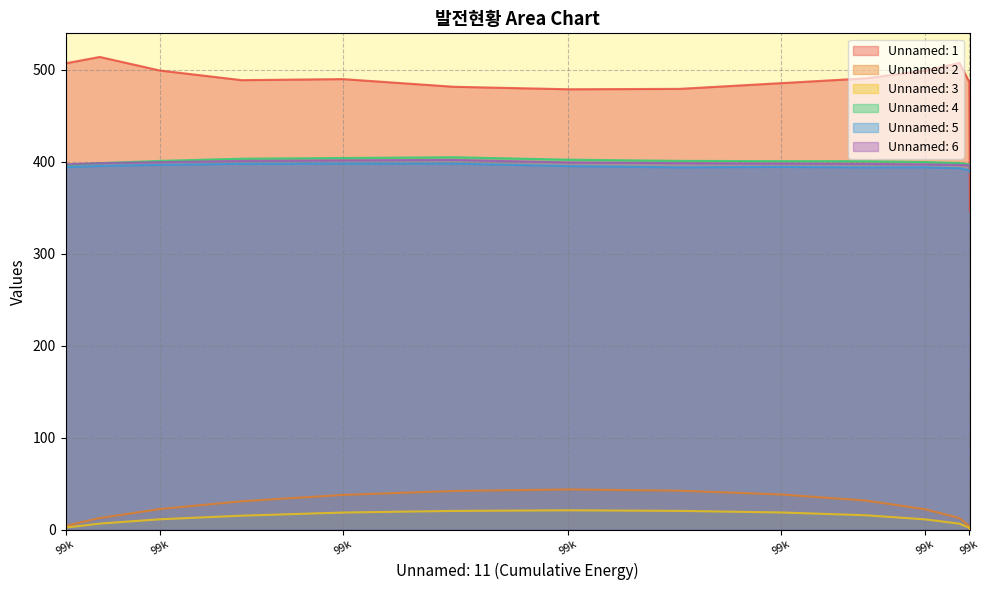

Does the chart display data point markers on the line(s)?

No